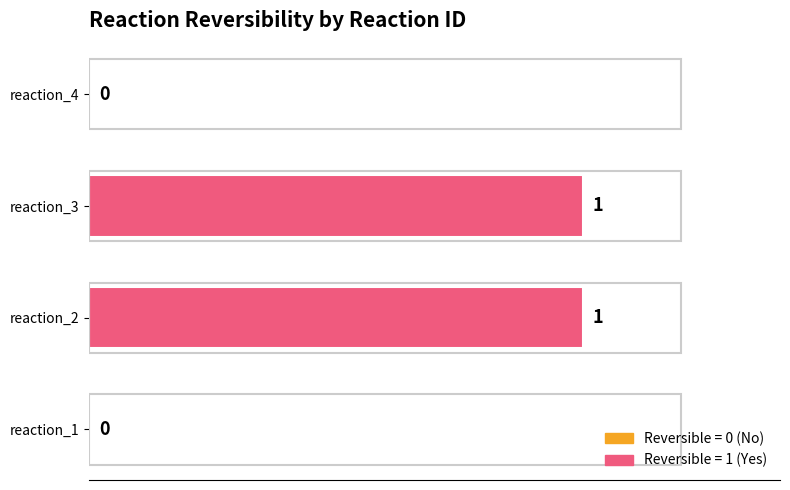

Reading bottom to top, list all the values displayed in this chart.

reaction_1=0	reaction_2=1	reaction_3=1	reaction_4=0